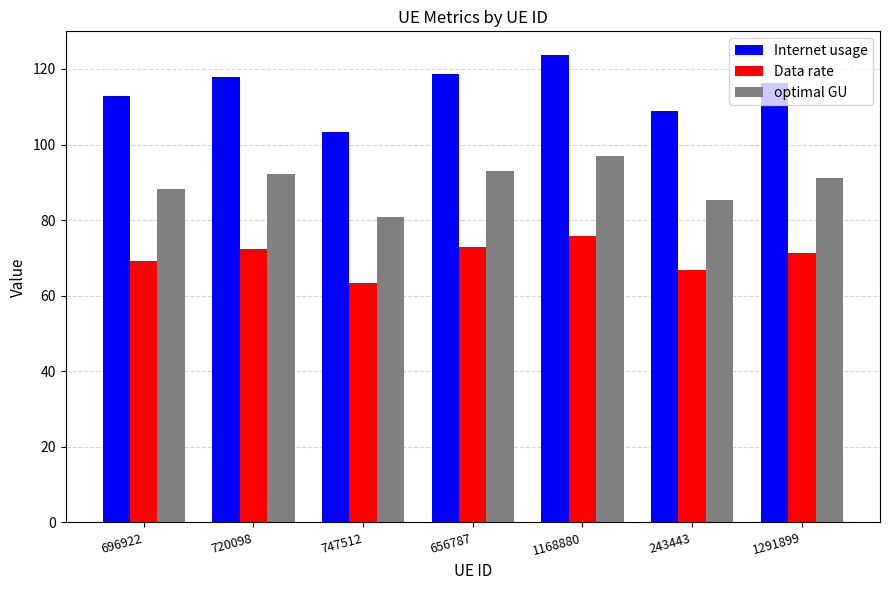

The value of optimal GU at 1168880 is 96.9. True or false?

True